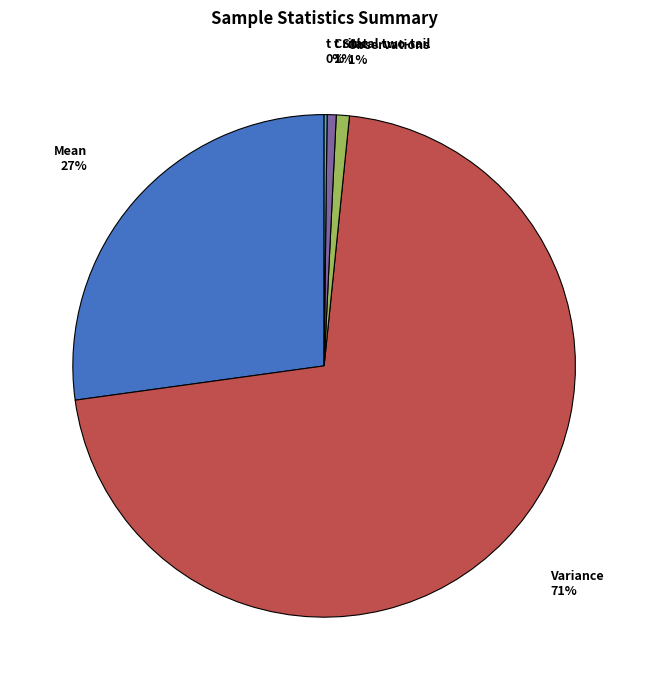

To the nearest percent, what is the average slice percentage?

20%